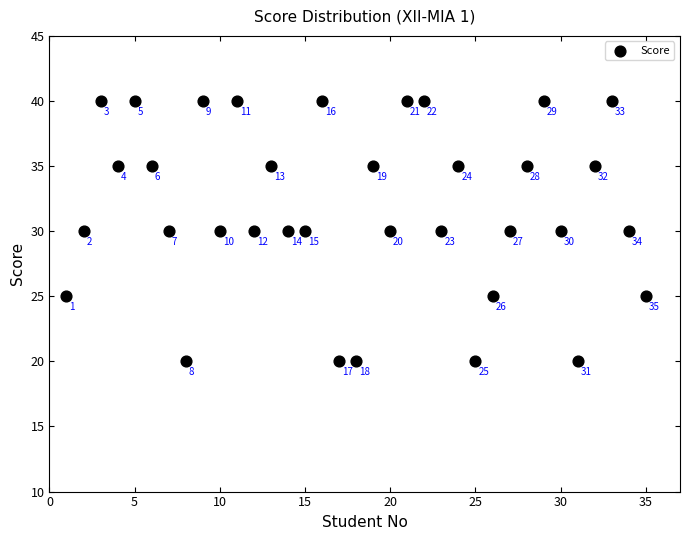

What Y value in the scatter plot is closest to 30?

30